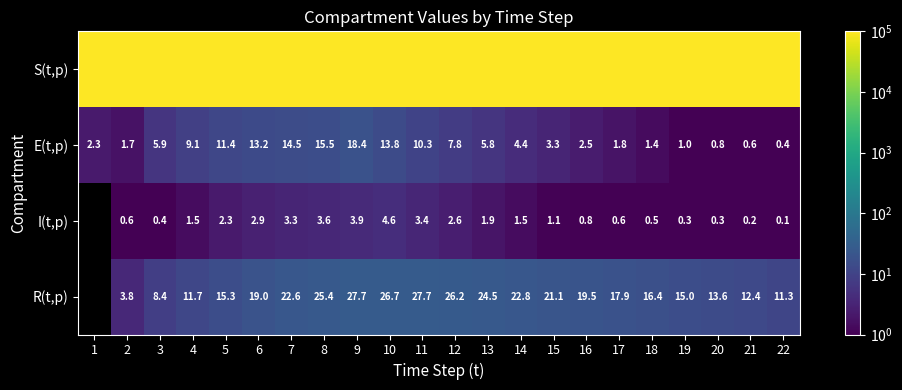

What is the total value across all series at 9?

100008.4